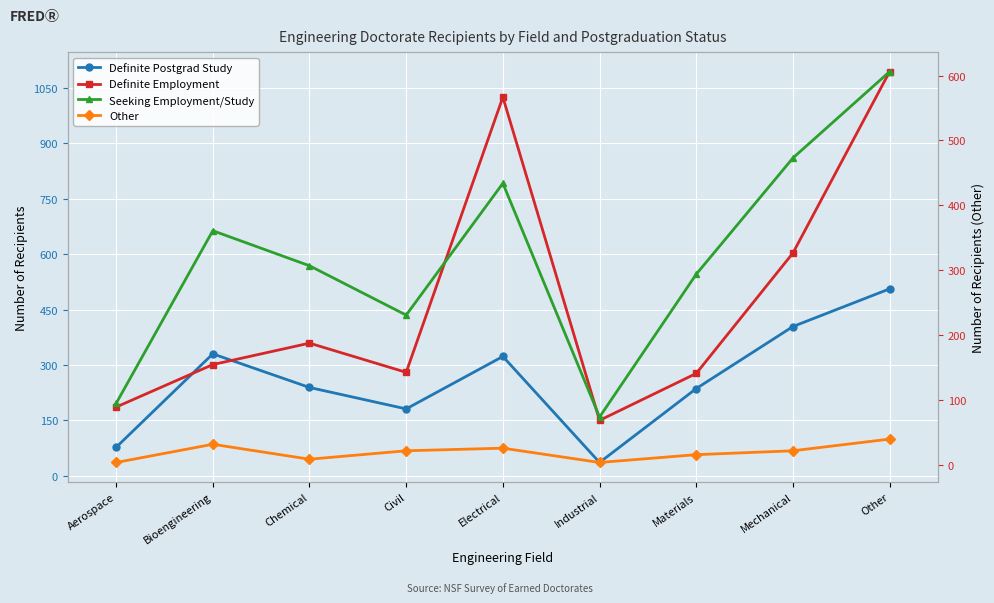

True or false: Definite Postgrad Study has a value of 181 at Civil.

True